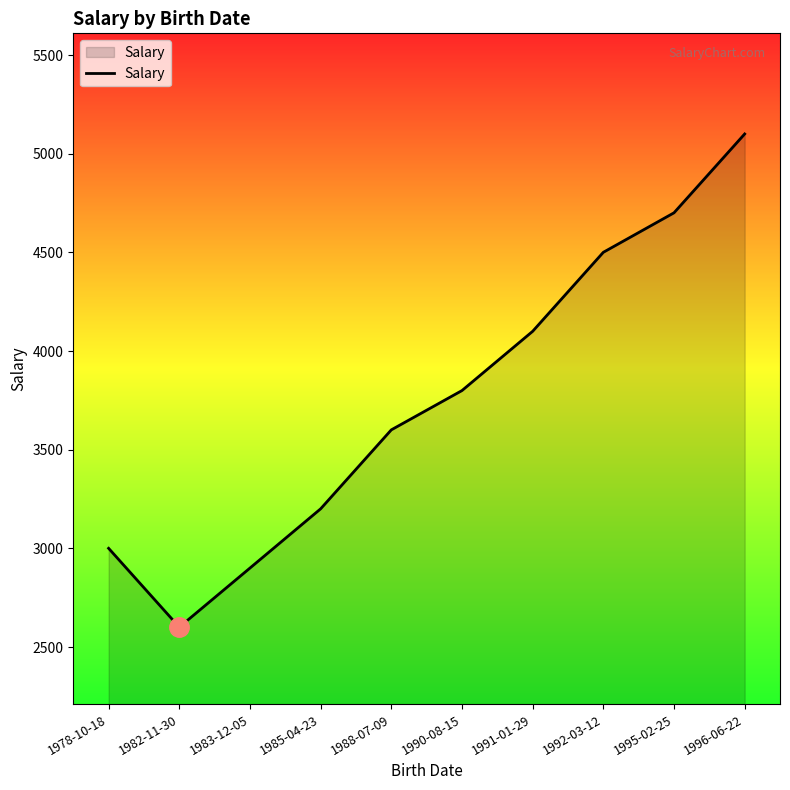

True or false: there are more than 1 points higher than both neighbors.

False